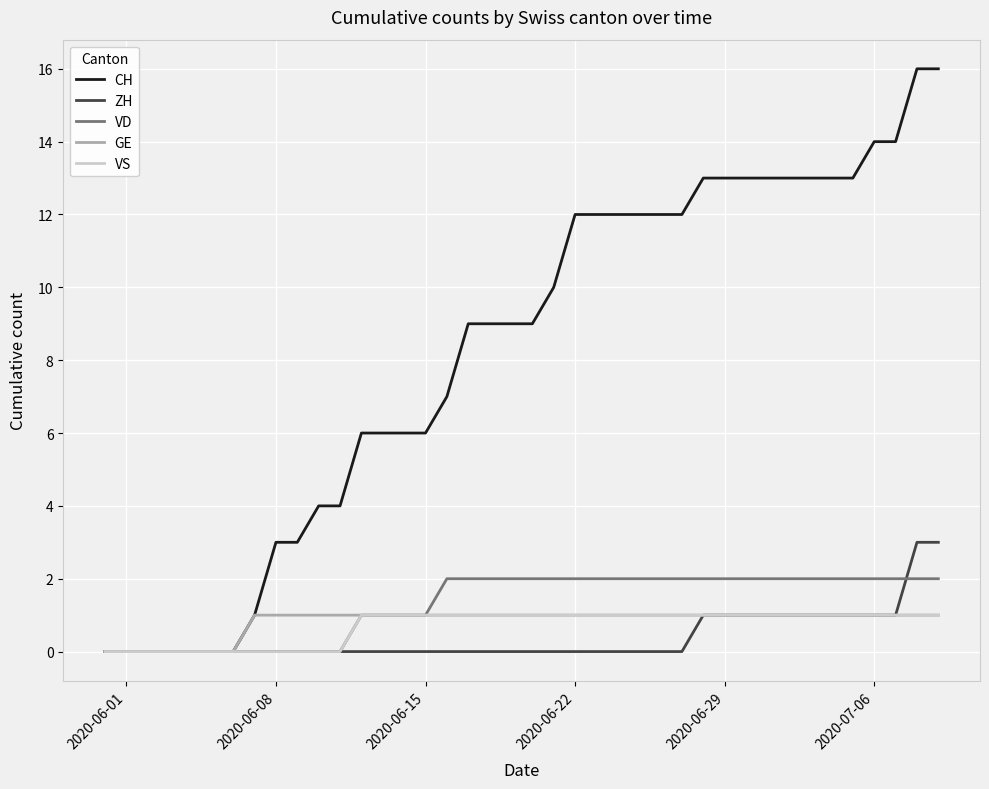

Which series has the largest total across all categories?

CH